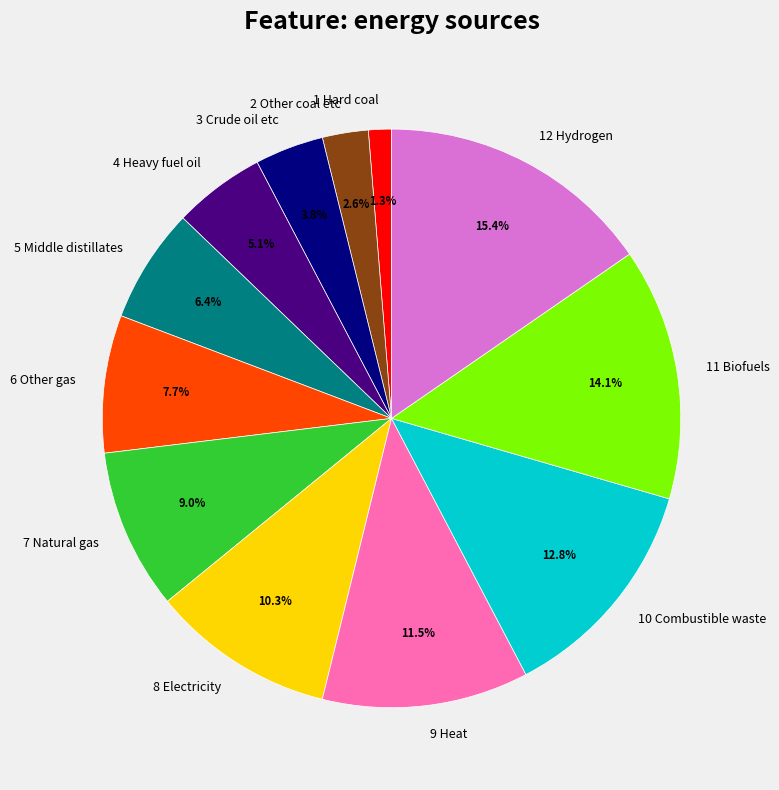

Which category has the biggest portion of the pie?

12 Hydrogen